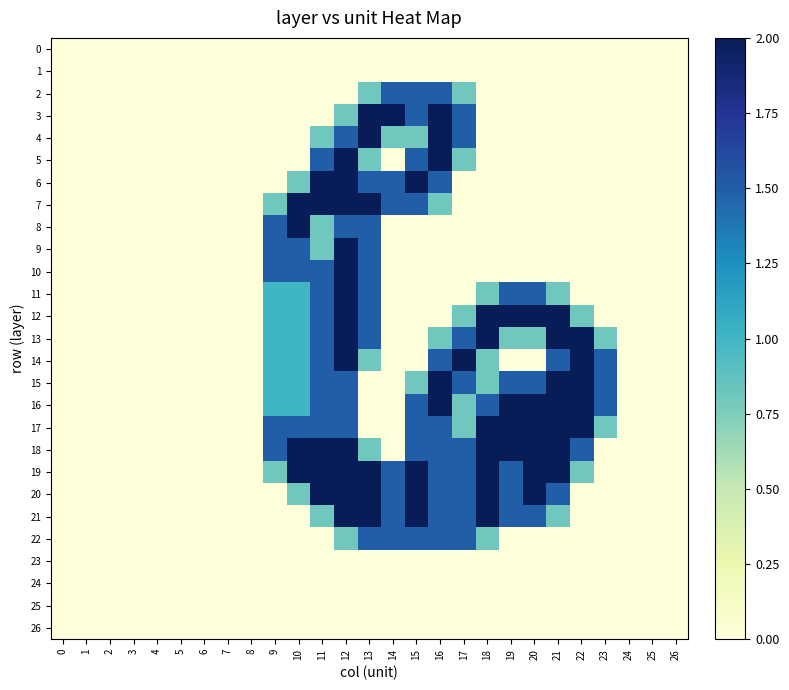

Rank the series at 10 from lowest to highest value.

0, 1, 2, 3, 4, 5, 21, 22, 23, 24, 25, 26, 6, 20, 11, 12, 13, 14, 15, 16, 9, 10, 17, 7, 8, 18, 19